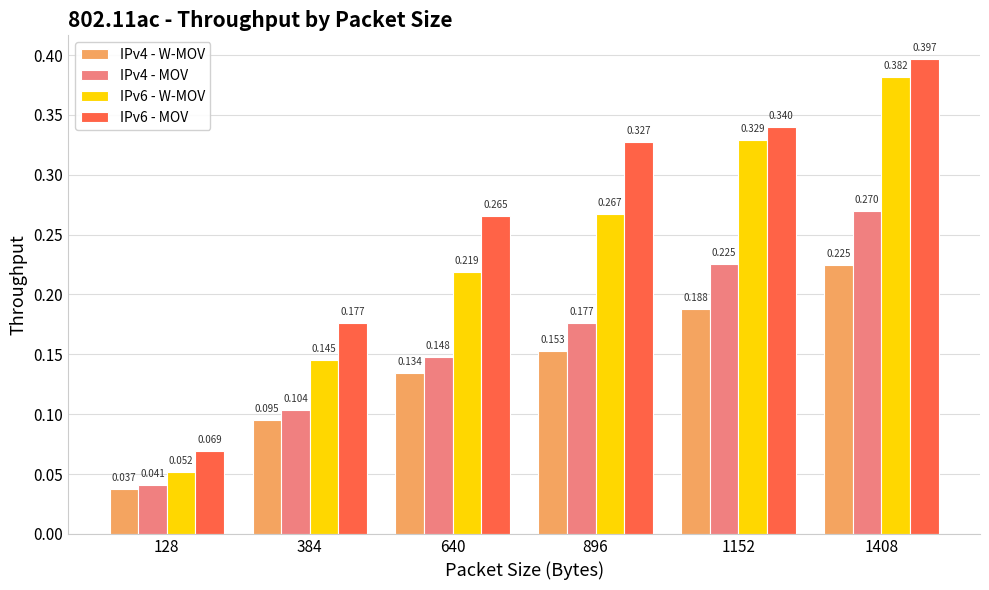

Is it true that IPv4 - MOV equals 0.1 at 128?

False